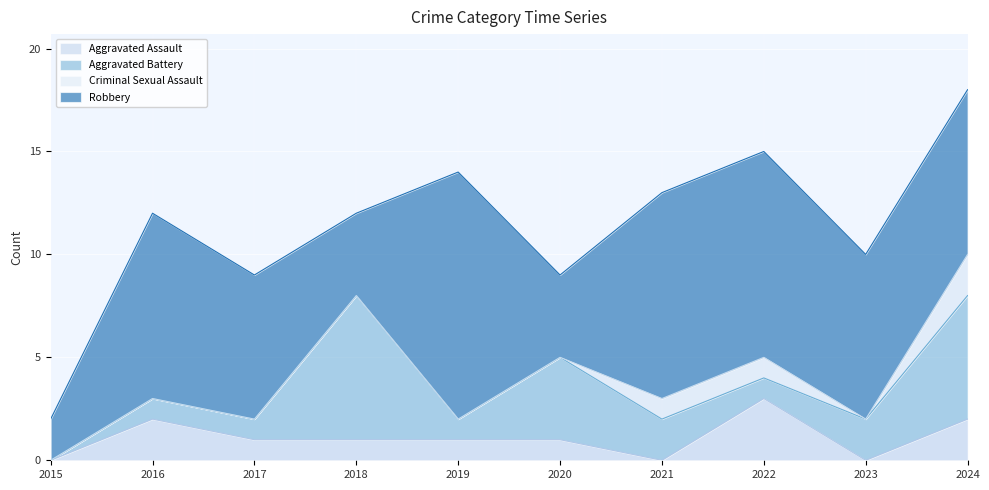

Reading left to right, what are all the values shown in this chart?

Aggravated Assault: 0	2	1	1	1	1	0	3	0	2
Aggravated Battery: 0	1	1	7	1	4	2	1	2	6
Criminal Sexual Assault: 0	0	0	0	0	0	1	1	0	2
Robbery: 2	9	7	4	12	4	10	10	8	8